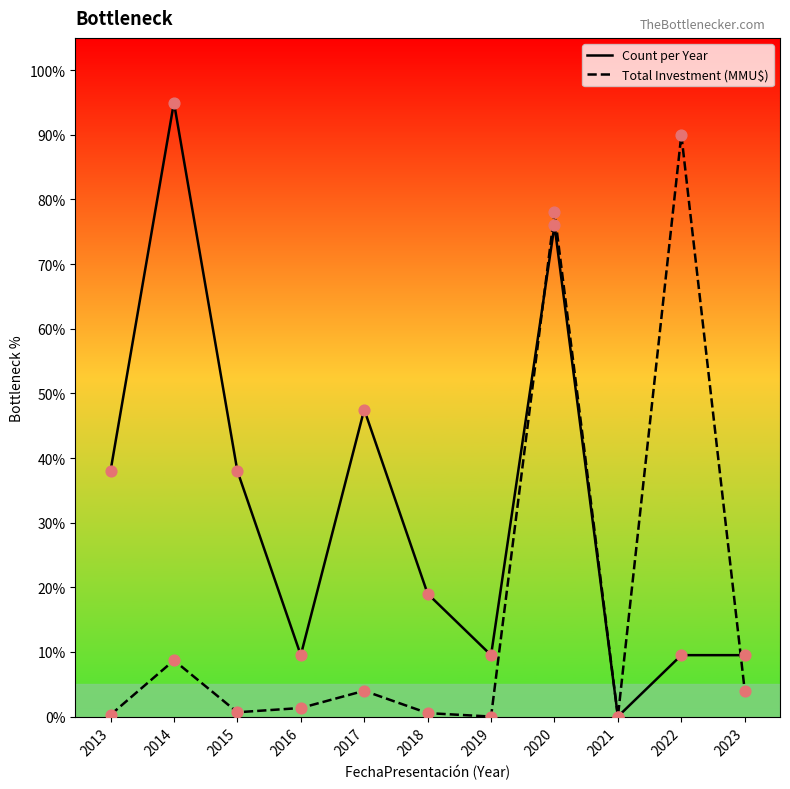

Between 2014 and 2023, which series saw the biggest shift?

Count per Year